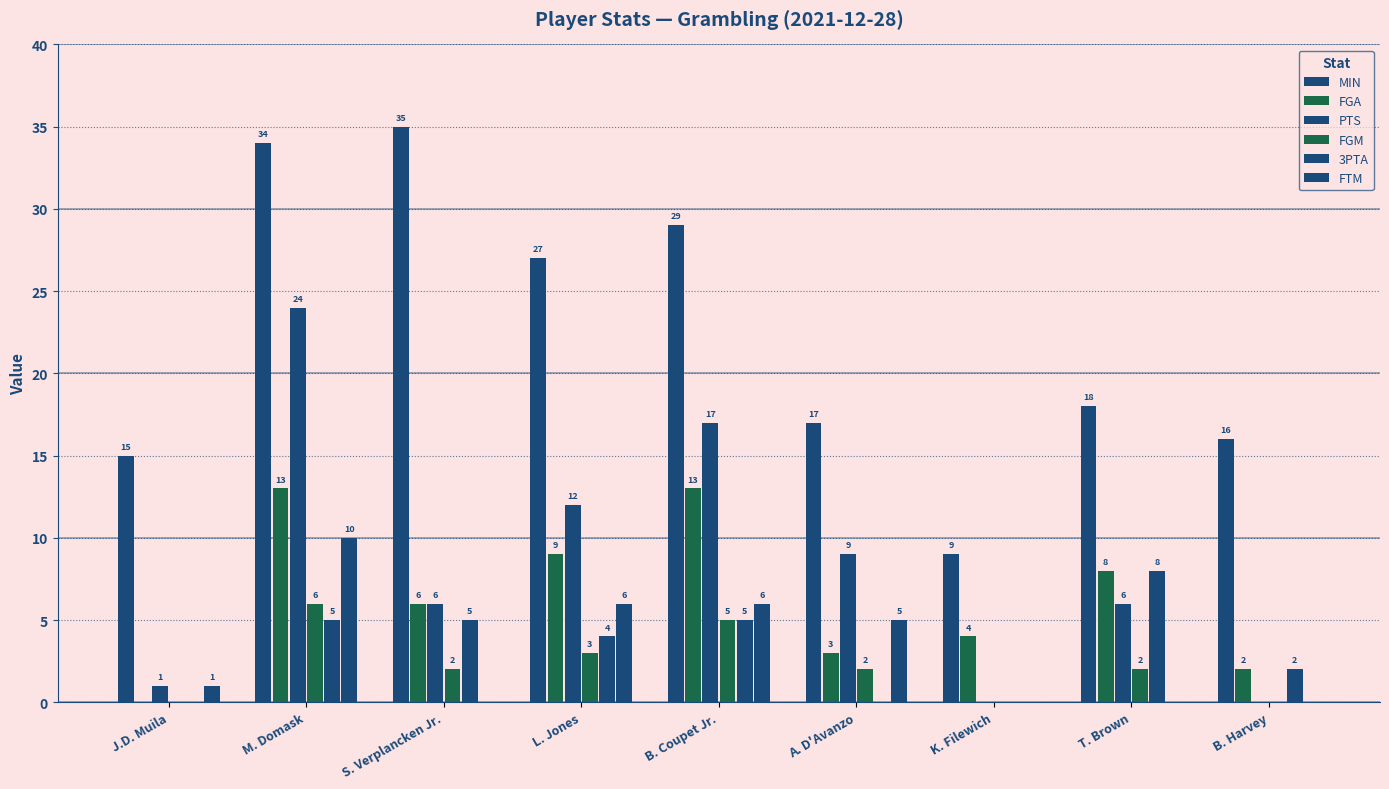

Reading left to right, what are all the values shown in this chart?

MIN: 15	34	35	27	29	17	9	18	16
FGA: 0	13	6	9	13	3	4	8	2
PTS: 1	24	6	12	17	9	0	6	0
FGM: 0	6	2	3	5	2	0	2	0
3PTA: 0	5	5	4	5	0	0	8	2
FTM: 1	10	0	6	6	5	0	0	0